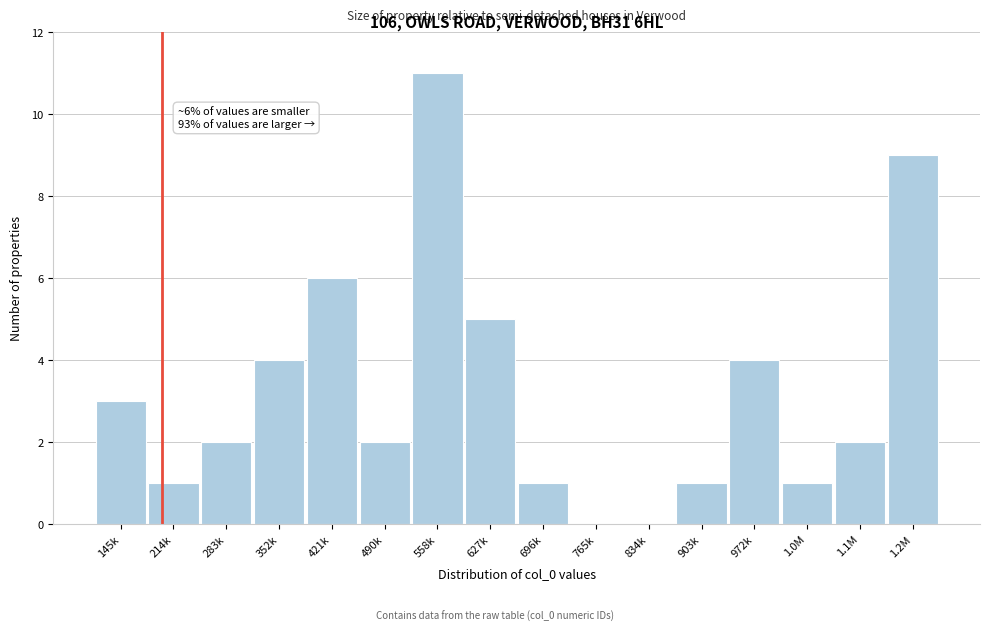

Reading left to right, what are all the values shown in this chart?

145k=3	214k=1	283k=2	352k=4	421k=6	490k=2	558k=11	627k=5	696k=1	765k=0	834k=0	903k=1	972k=4	1.0M=1	1.1M=2	1.2M=9